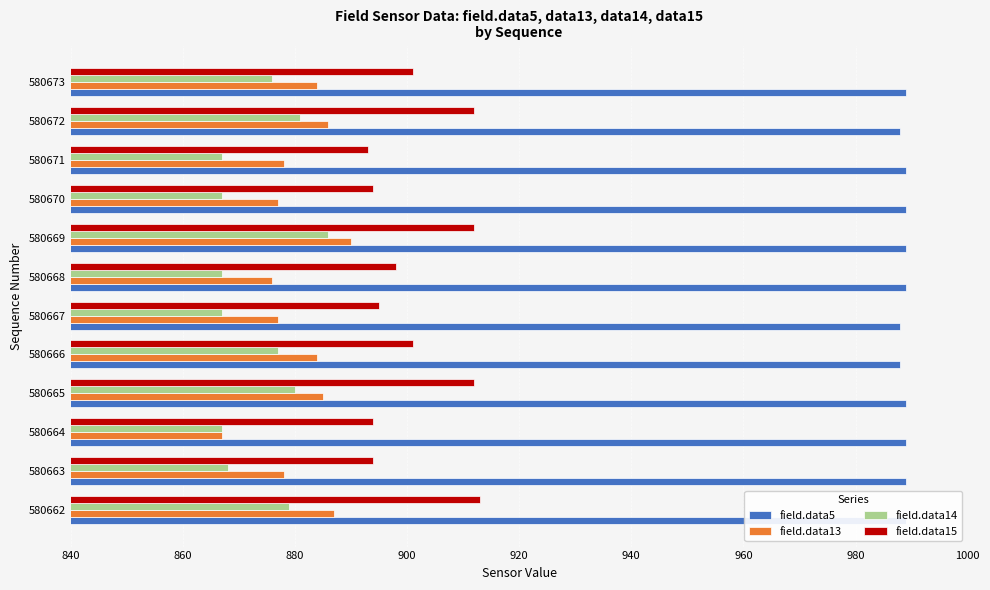

The value of field.data14 at 580663 is 552. True or false?

False